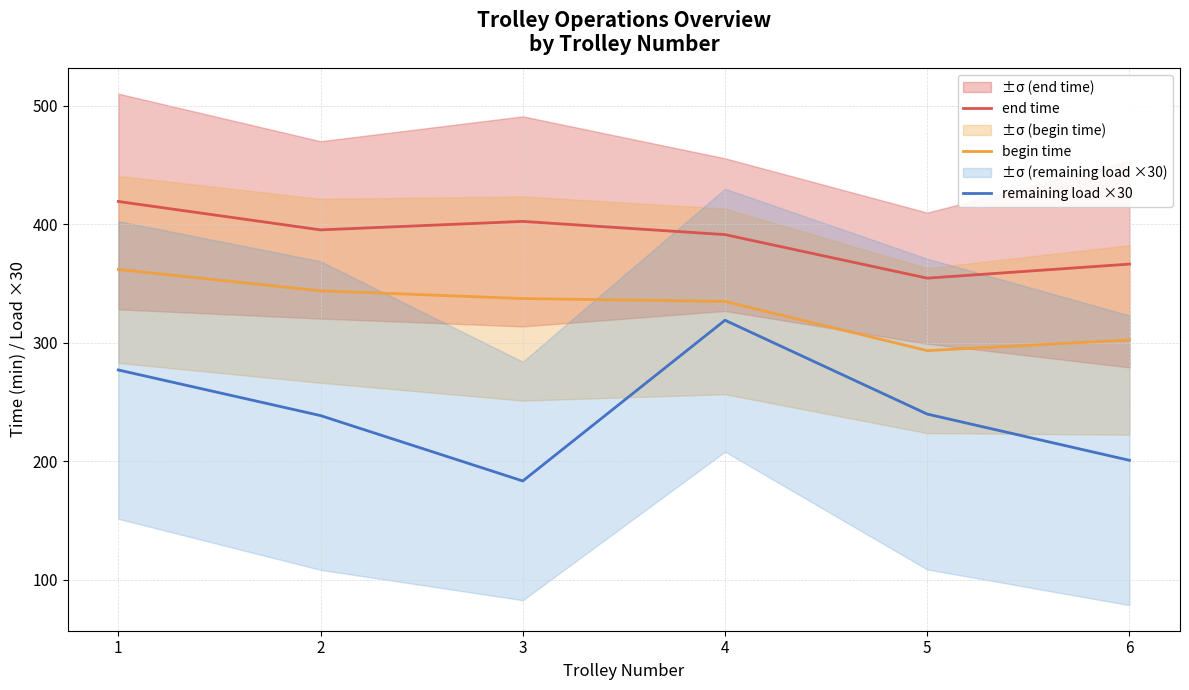

Is the value of begin time at 5 greater than the value of remaining load ×30 at 6?

Yes